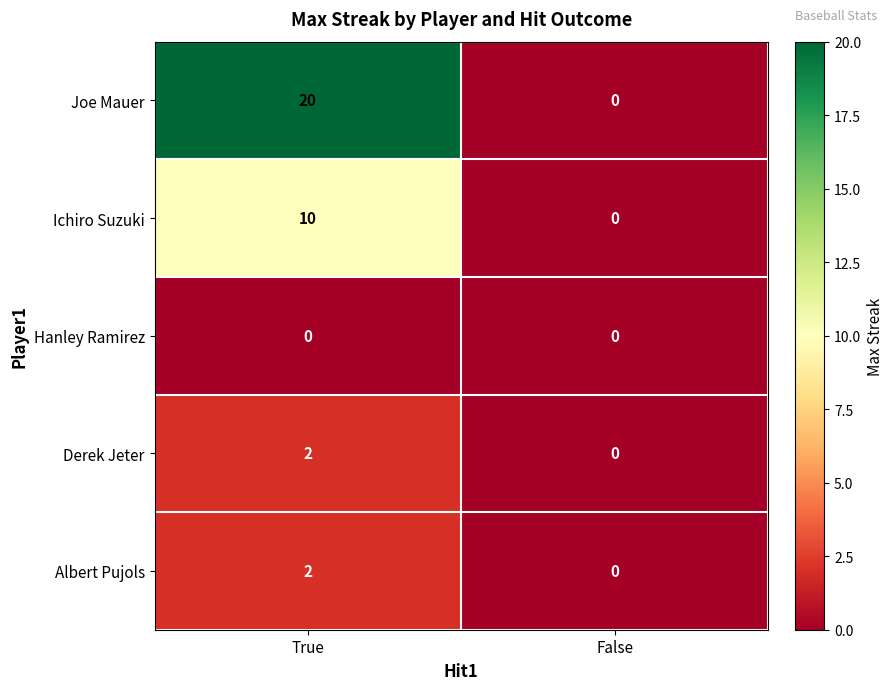

What is the average value of the Ichiro Suzuki series?

5